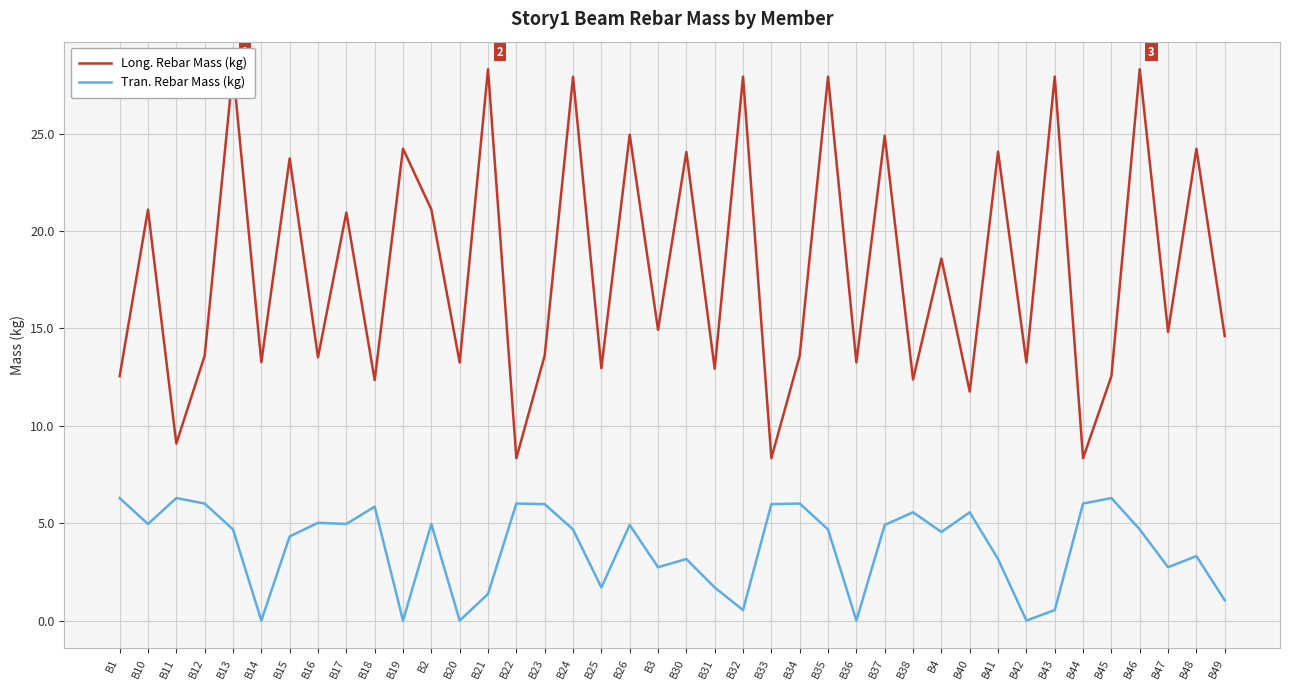

Rank the series by their average value, from lowest to highest.

Tran. Rebar Mass (kg), Long. Rebar Mass (kg)